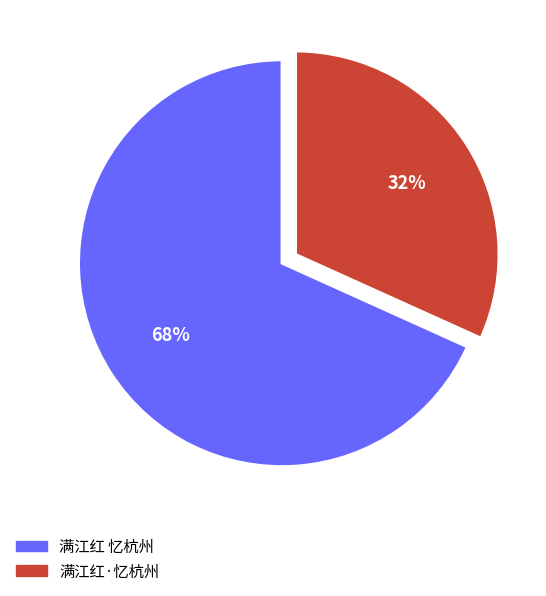

Is it true that 满江红 忆杭州 is 68% of the pie?

True